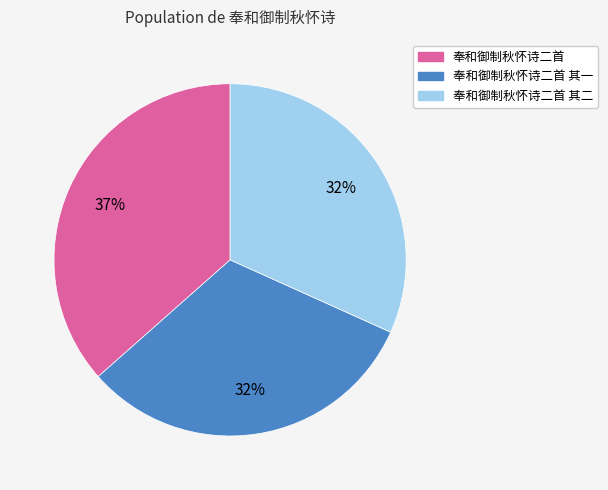

True or false: 奉和御制秋怀诗二首 其二 accounts for 32% of the total.

True